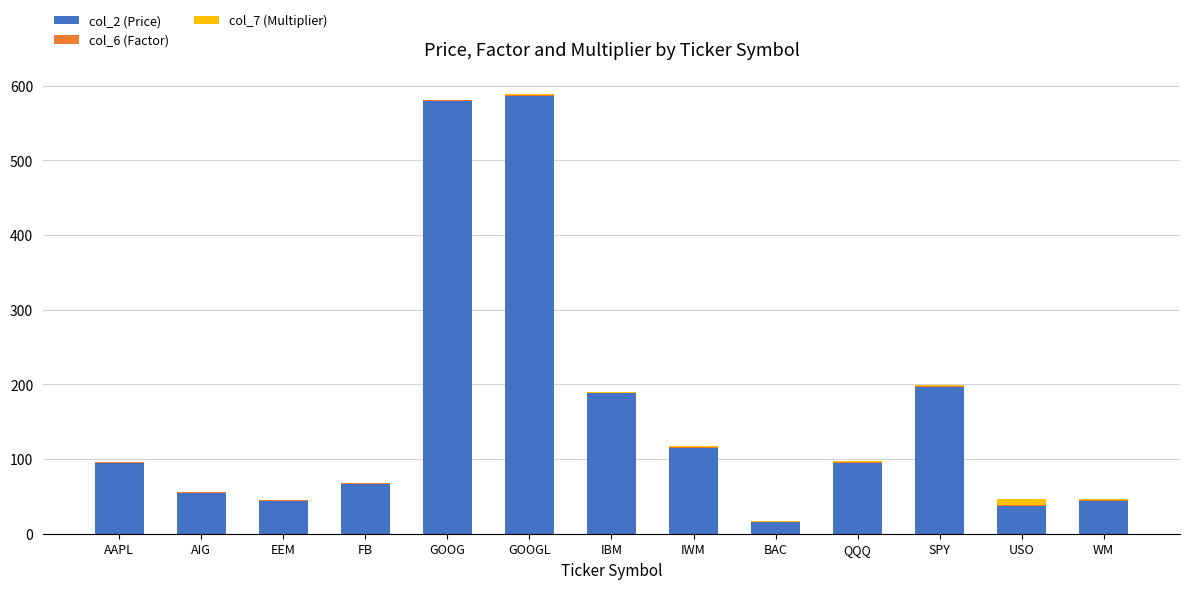

What position from the right is IBM?

7